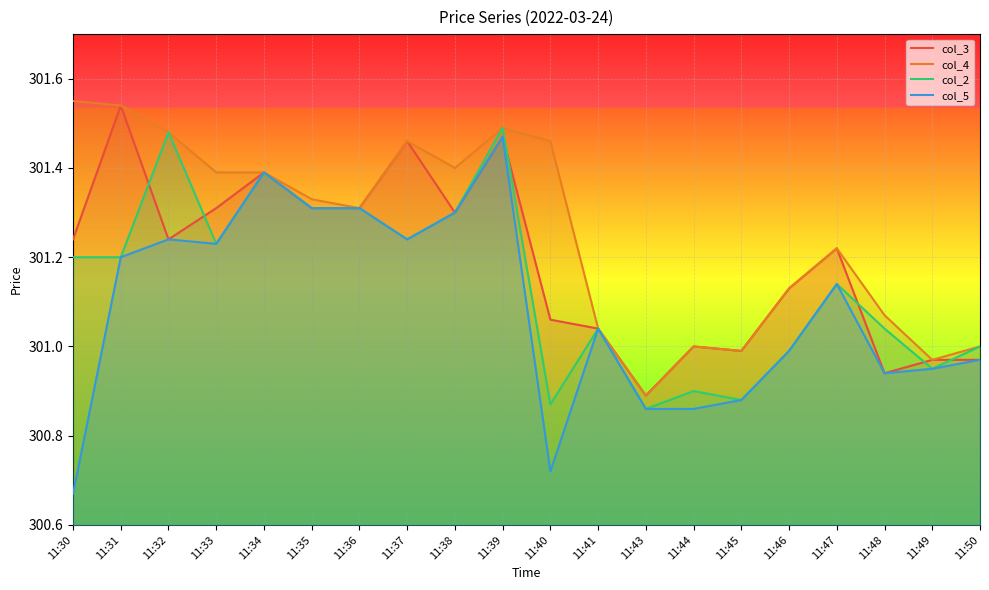

Count the number of data series in this chart.

4